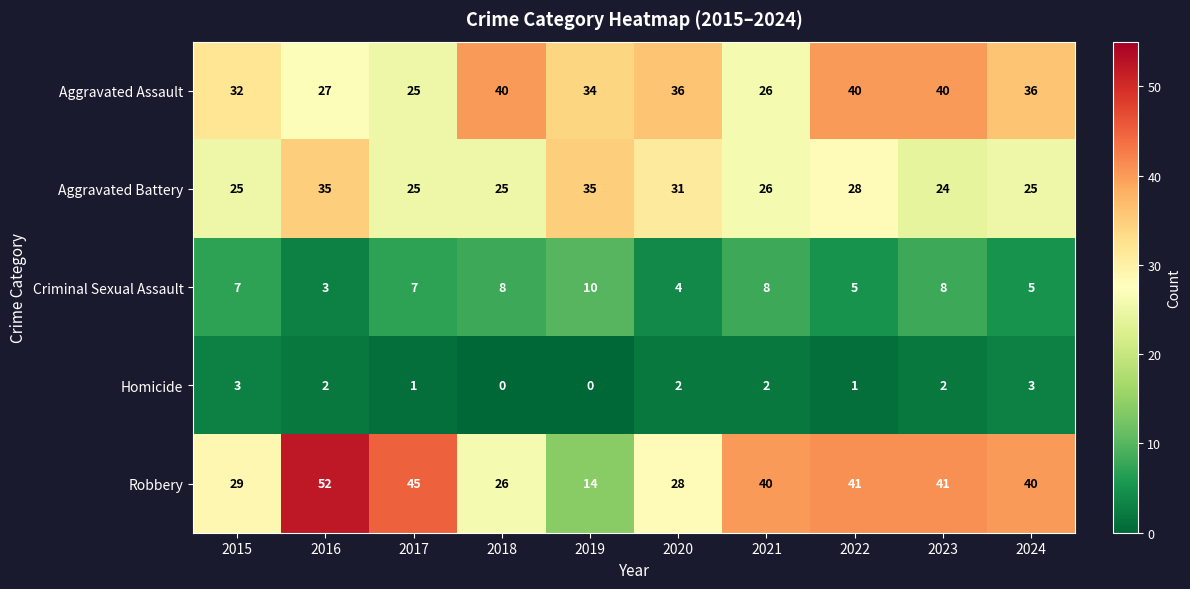

What is the difference between the maximum and minimum values in the Aggravated Assault series?

15